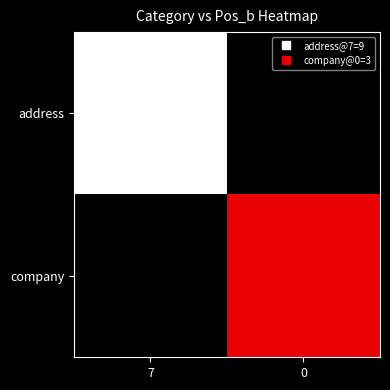

At 7, list the series in order from smallest to largest.

company, address